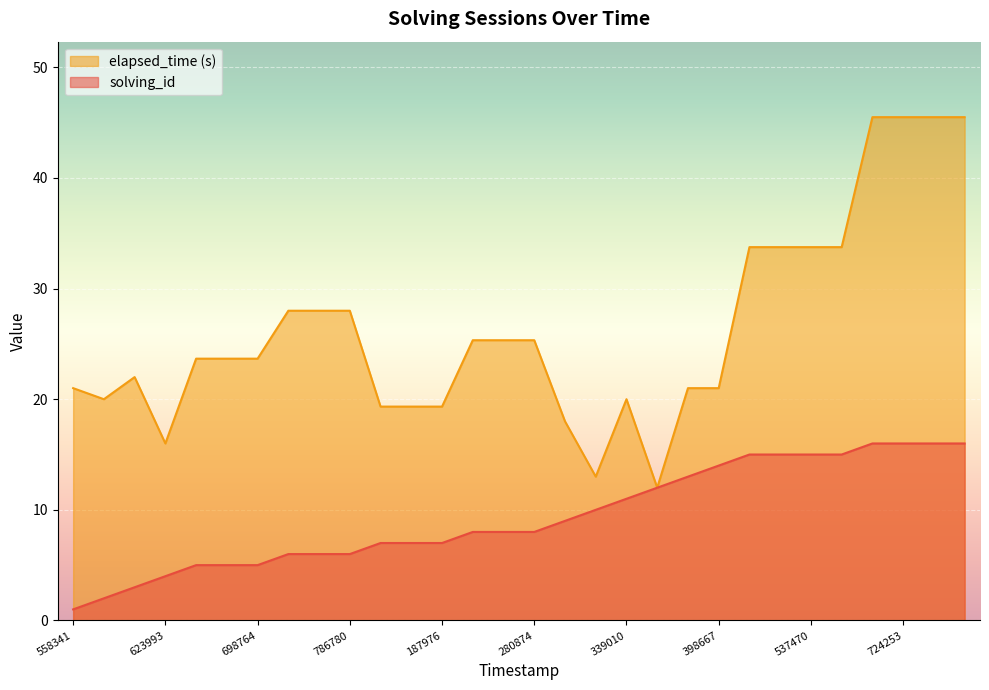

Which series has the widest spread of values?

elapsed_time (s)